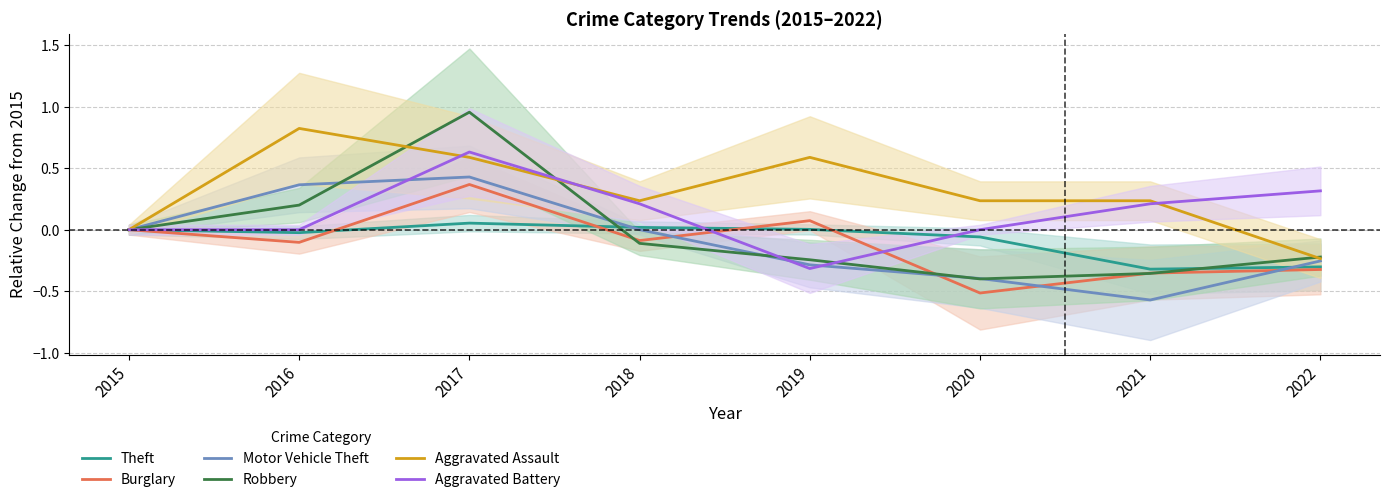

True or false: Aggravated Assault has more than 2 points higher than both neighbors.

False